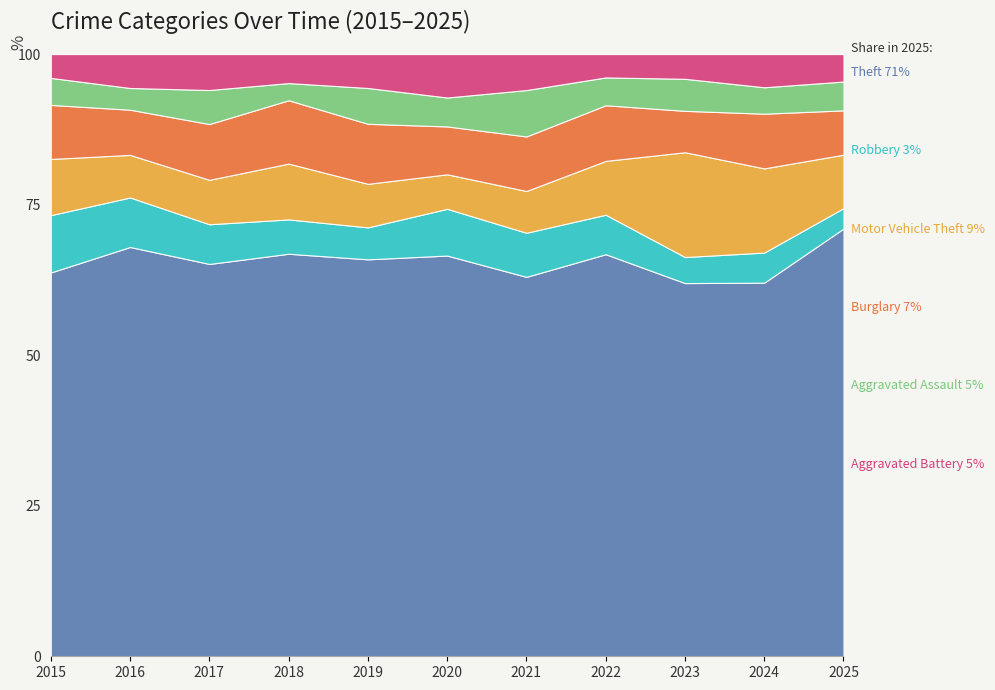

What is the total value across all series at 2017?

100.0